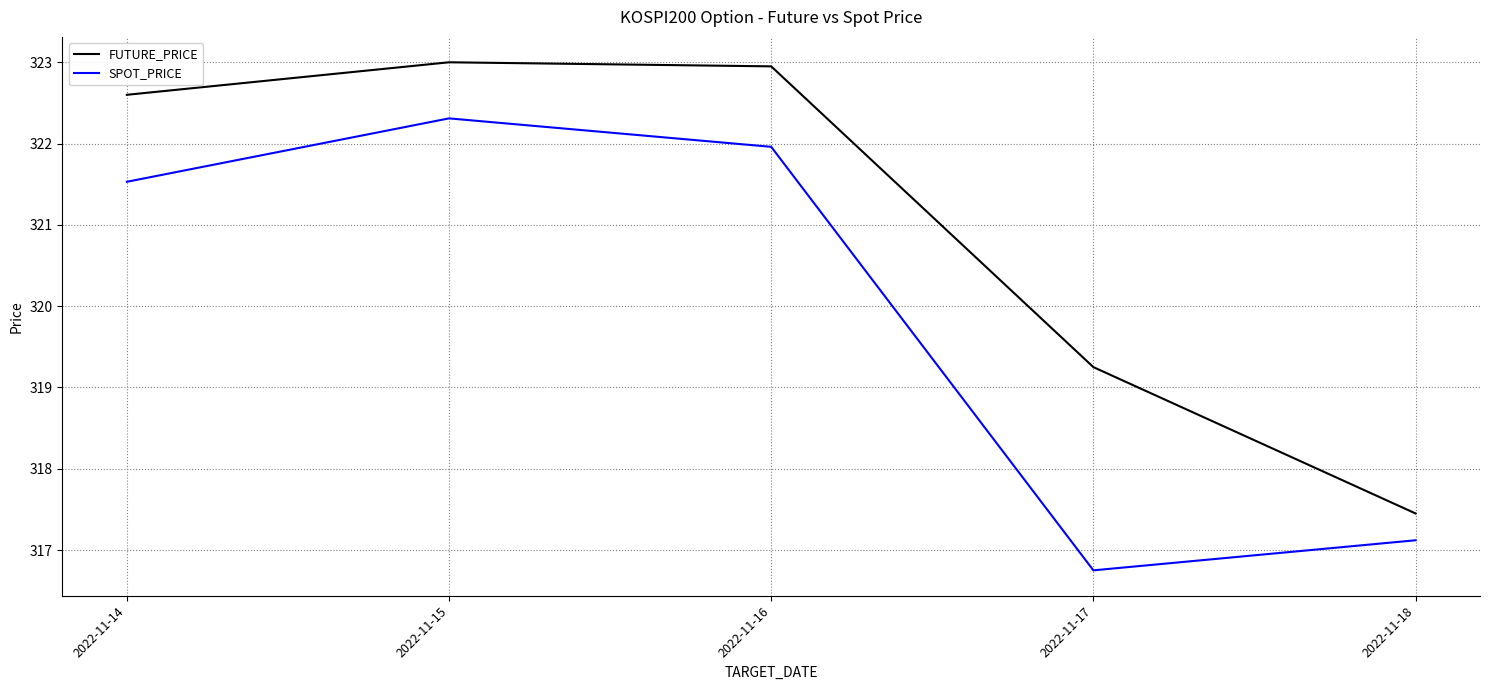

List the labels in order of SPOT_PRICE value, largest first.

2022-11-15, 2022-11-16, 2022-11-14, 2022-11-18, 2022-11-17